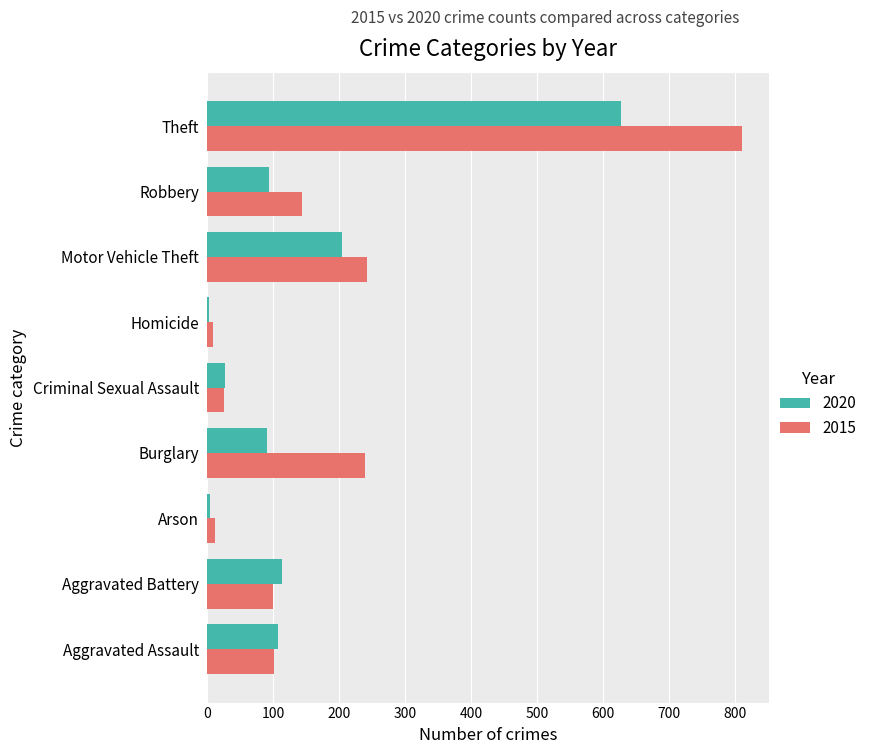

What is the total value across all series at Robbery?

237